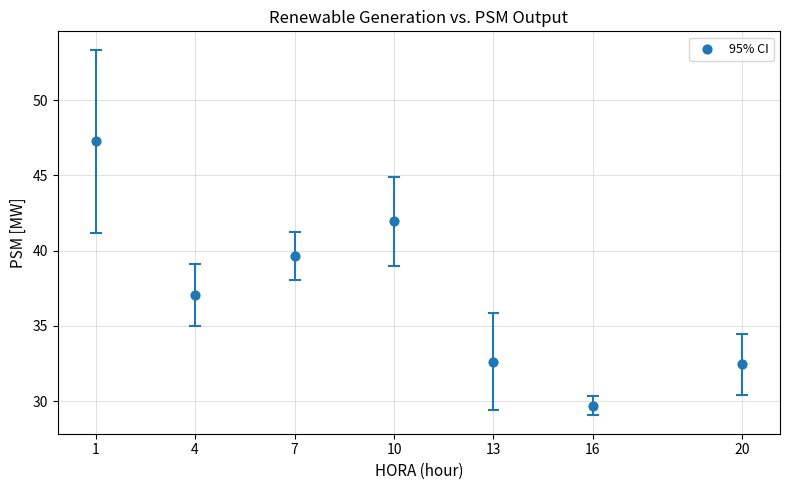

What Y value in the scatter plot is closest to 38?

37.0